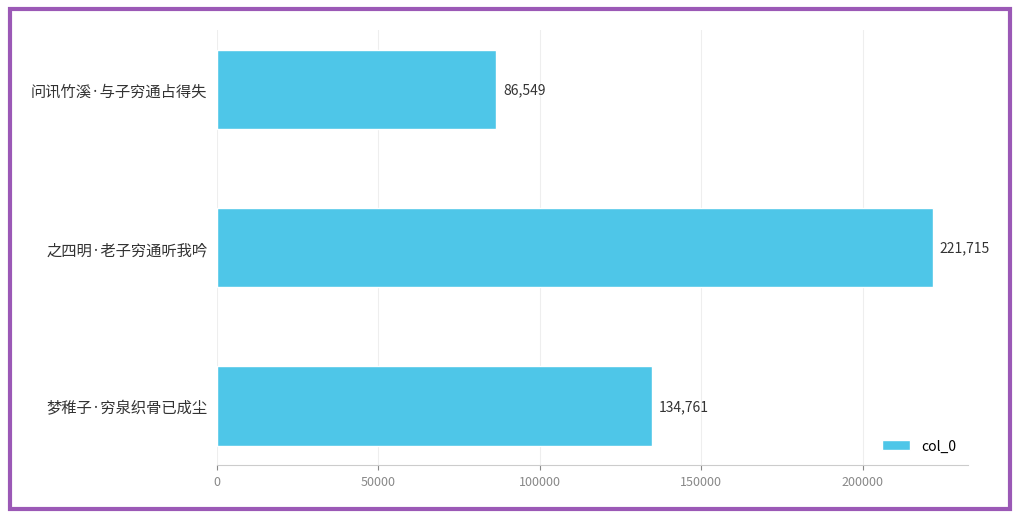

Are the bars grouped side by side (vs. stacked)?

No